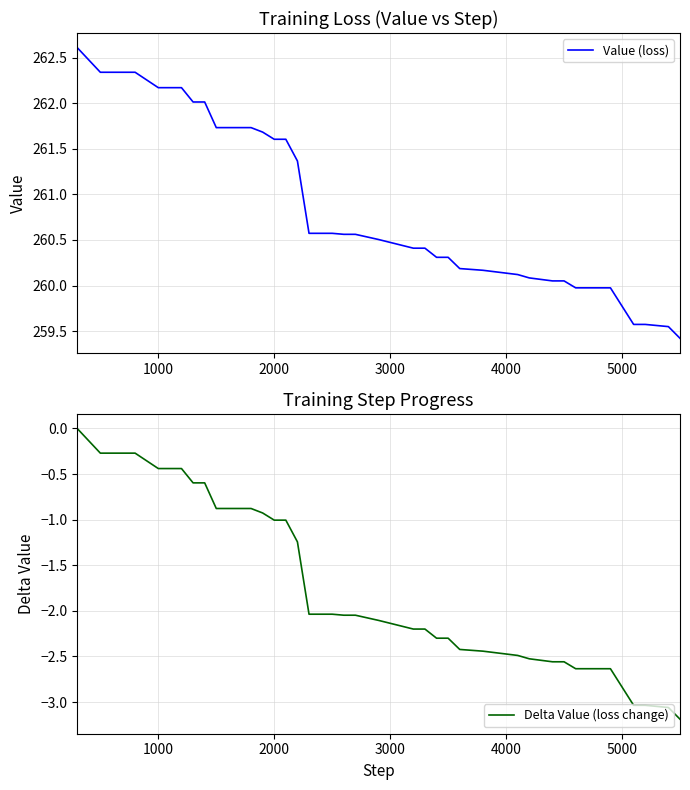

True or false: Value (loss) and Delta Value (loss change) cross at least once.

False